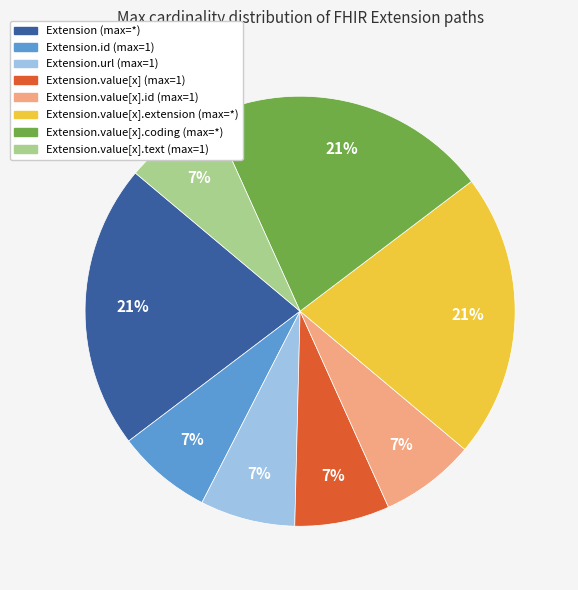

To the nearest percent, what is the difference between the largest and smallest slice percentages?

14%